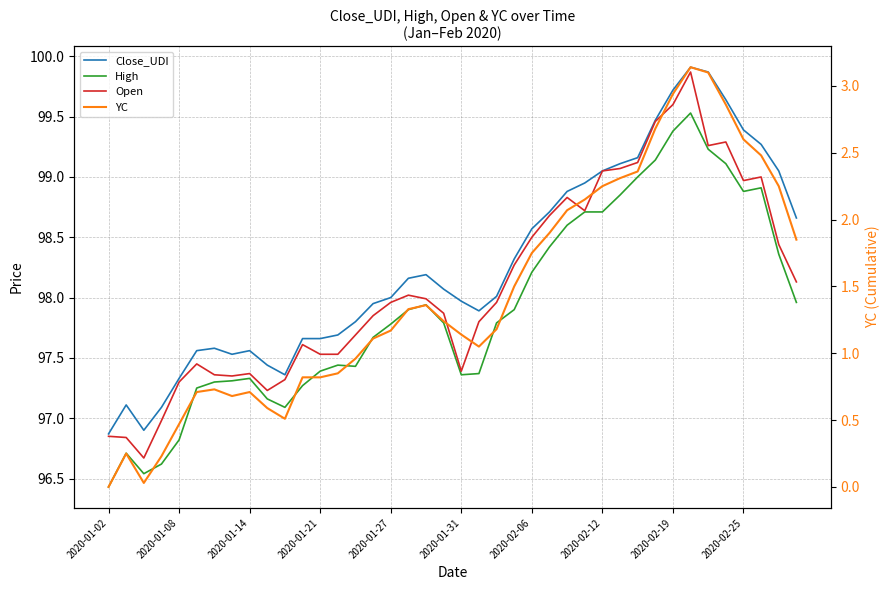

In Close_UDI, how many points are lower than both neighbors (excluding endpoints)?

4